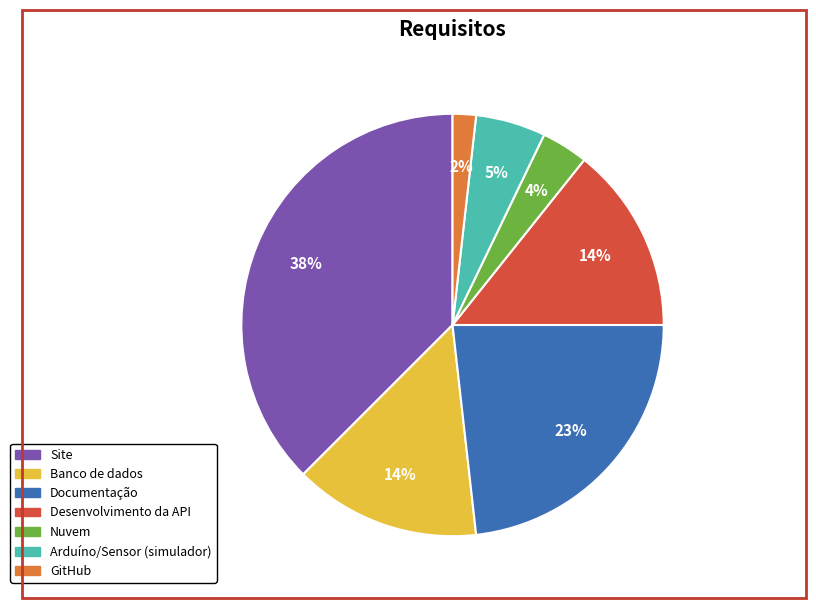

Does GitHub represent more than half of the total?

No